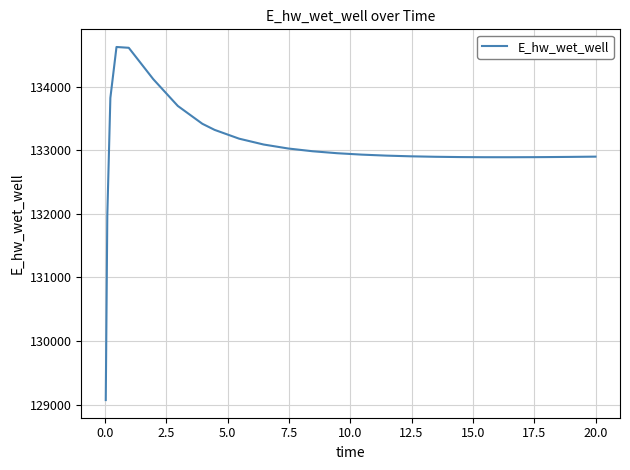

What is the maximum value shown in the chart?

134628.8